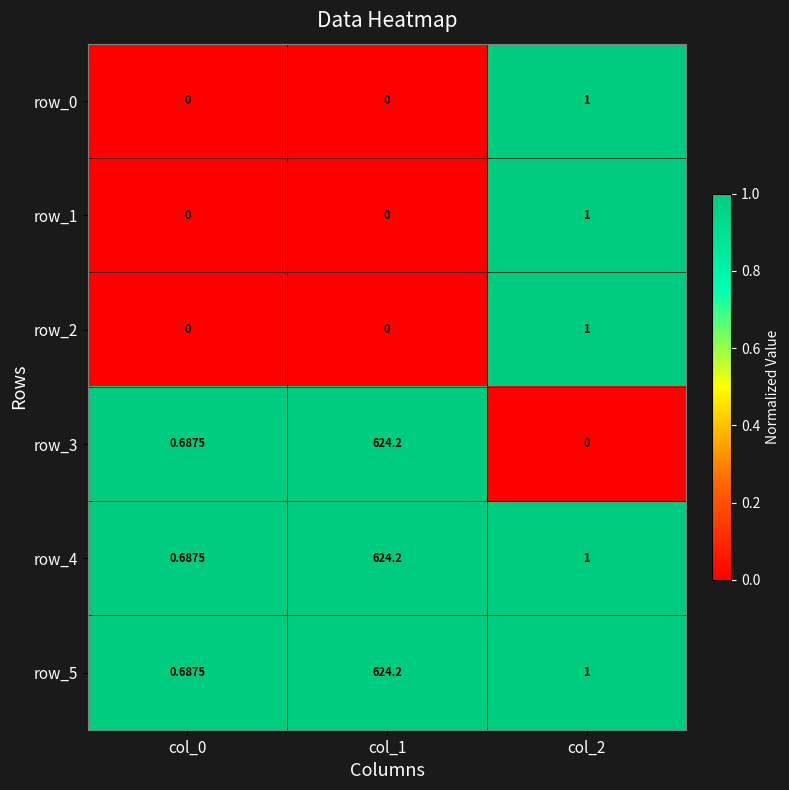

Is the value of row_4 at col_1 greater than the value of row_5 at col_2?

Yes